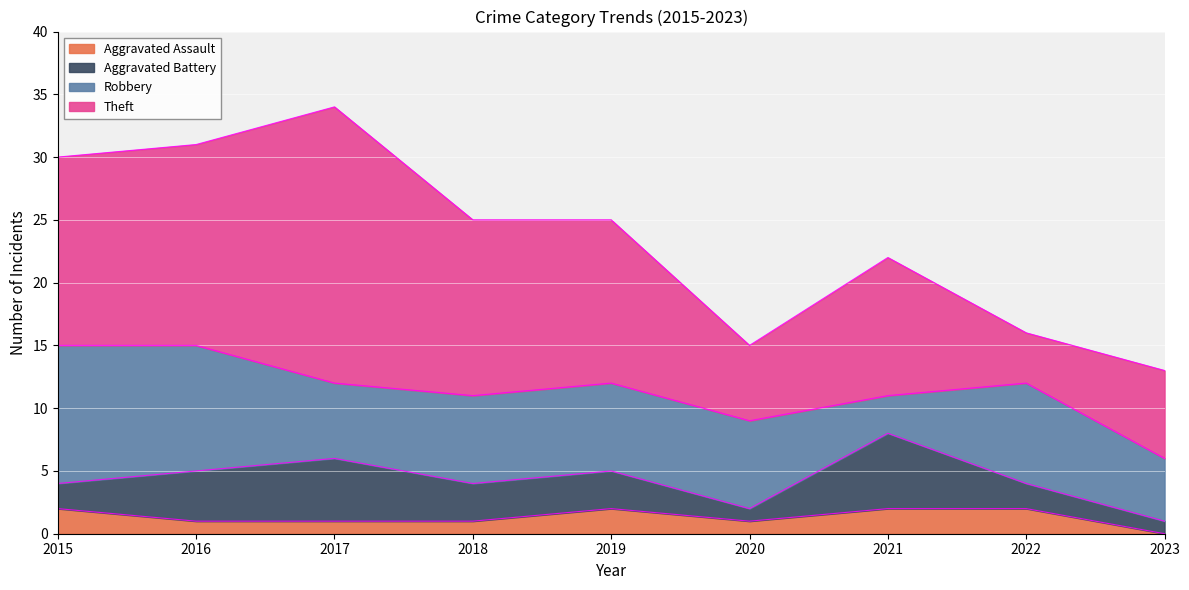

How many values in the Aggravated Assault series are below 1?

1